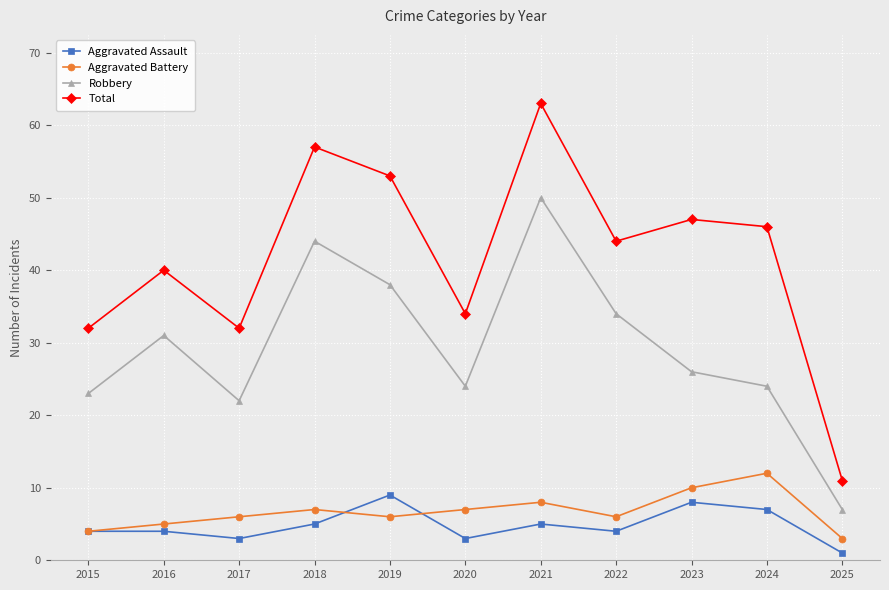

What is the total value across all series at 2024?

89